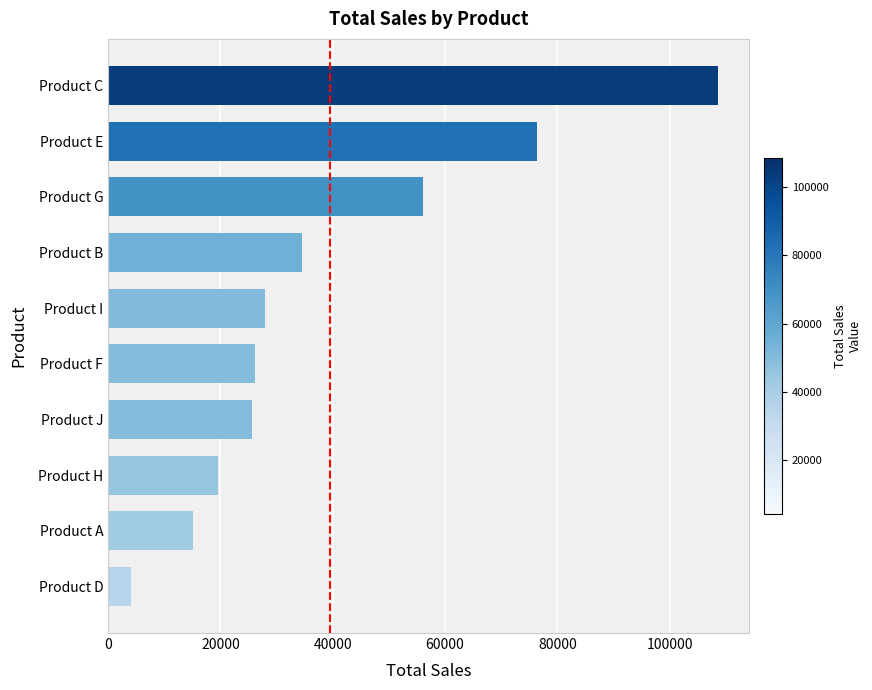

Is it true that the value at Product G is 56069?

True